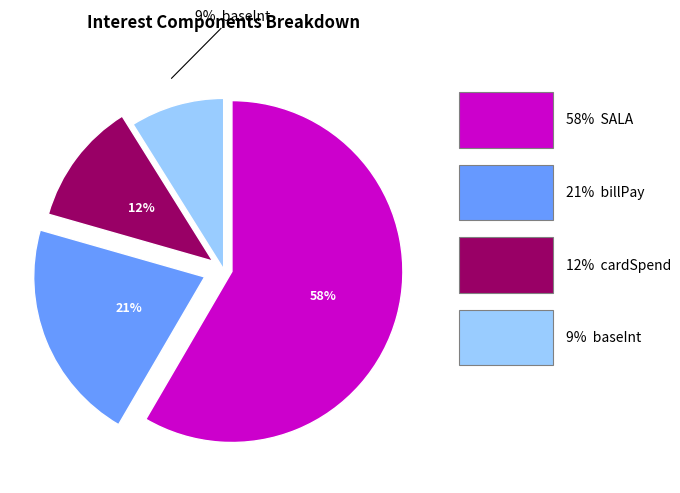

How many segments does this pie chart have?

4